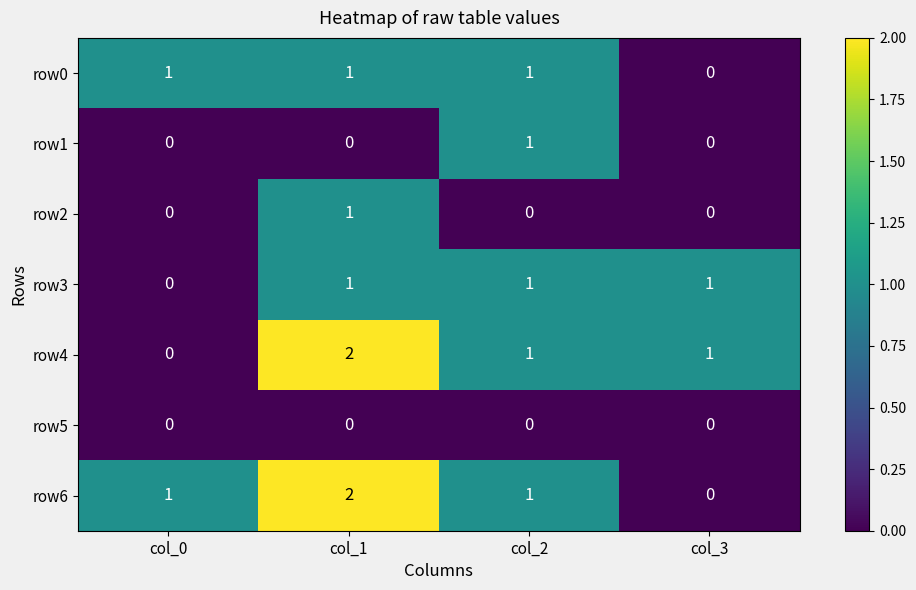

The row3 series shows 1 at col_3. True or false?

True